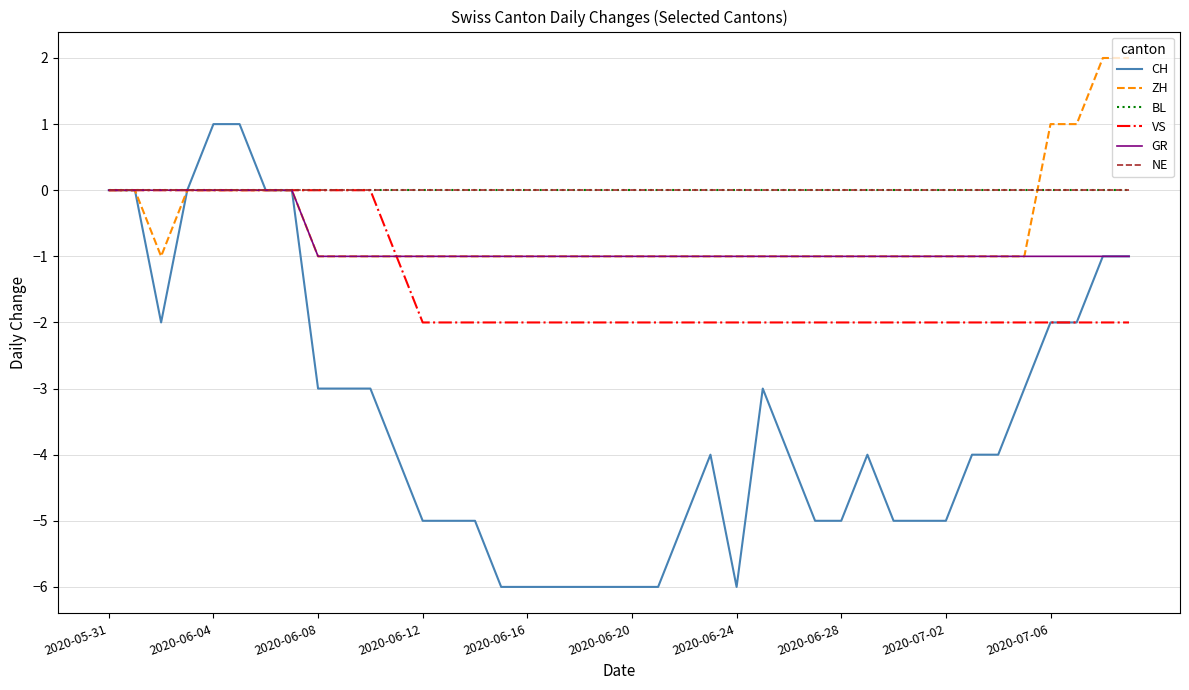

True or false: ZH and CH cross at least once.

False